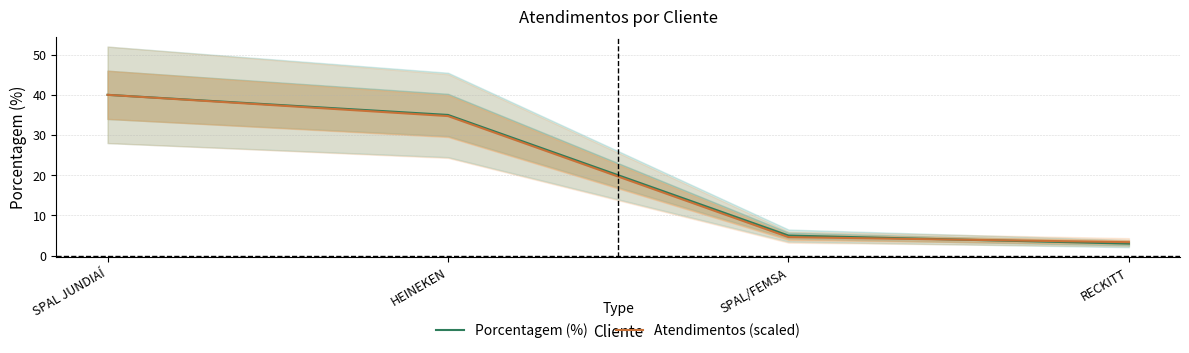

What is the value of the Atendimentos (scaled) point at the 2nd from the left?

34.7